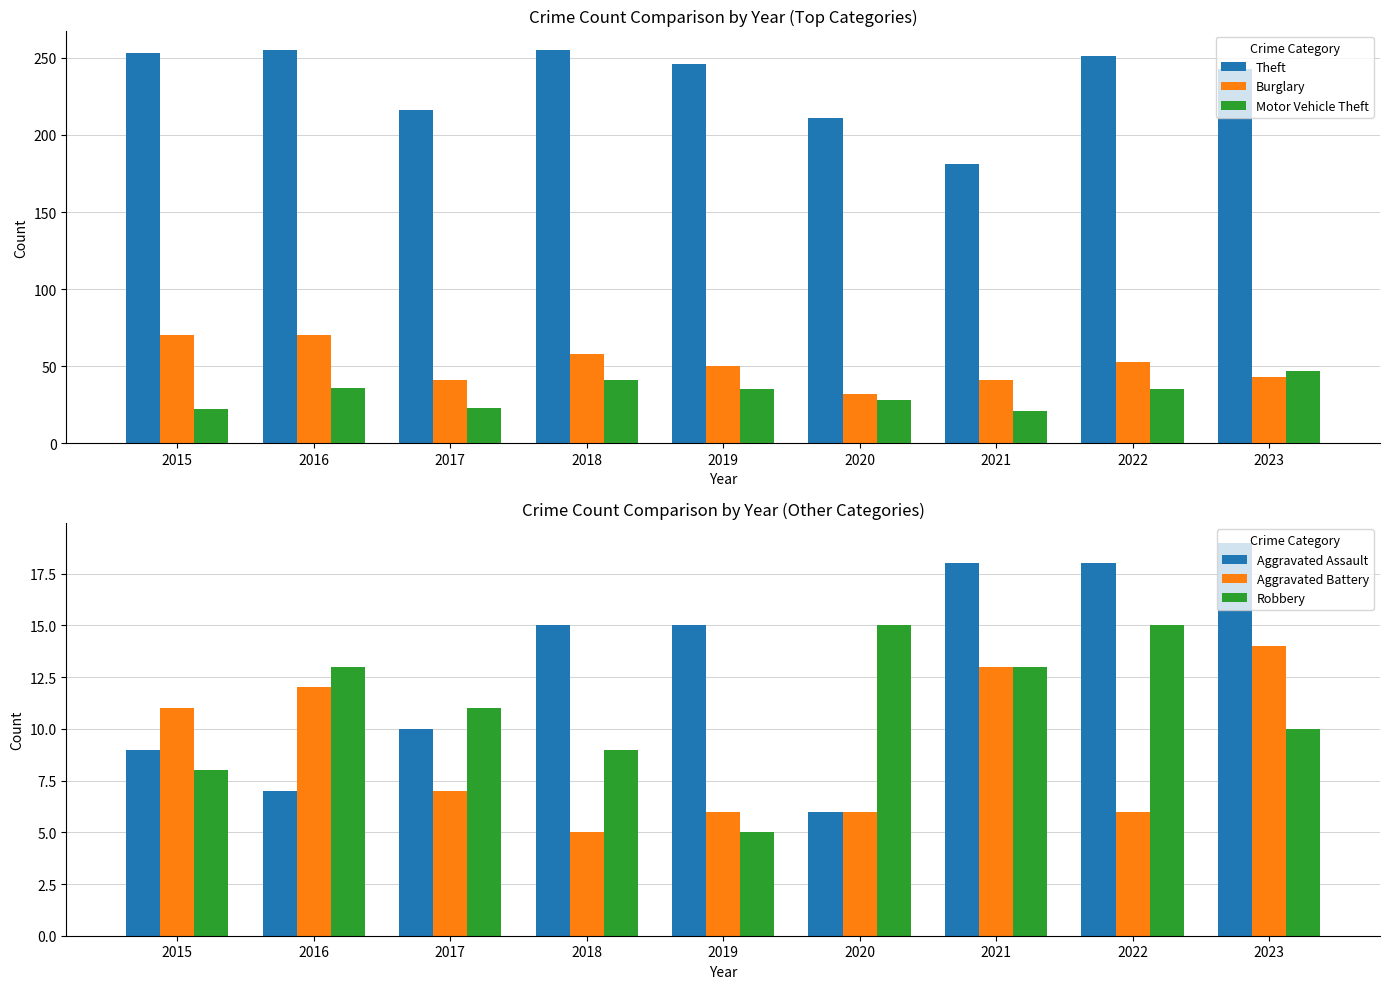

How many data points in Theft are less than 246?

4